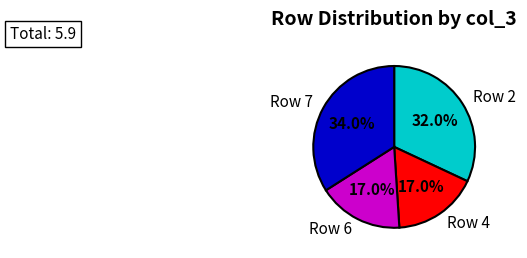

To the nearest percent, what is the difference between the largest and smallest slice percentages?

17%